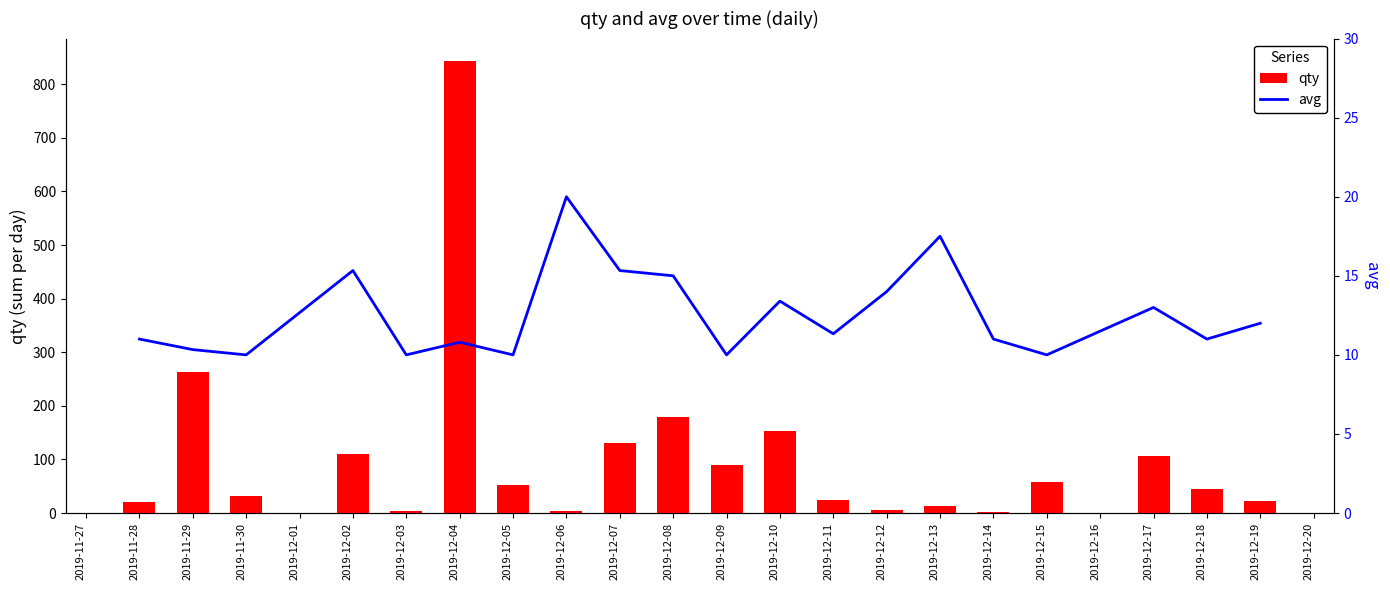

Count the number of categories in the chart.

20